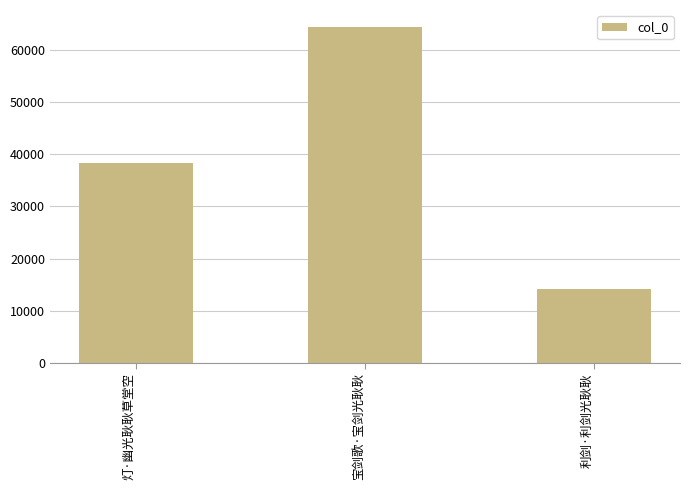

Where is the data nearest to the value 39326?

灯·幽光耿耿草堂空